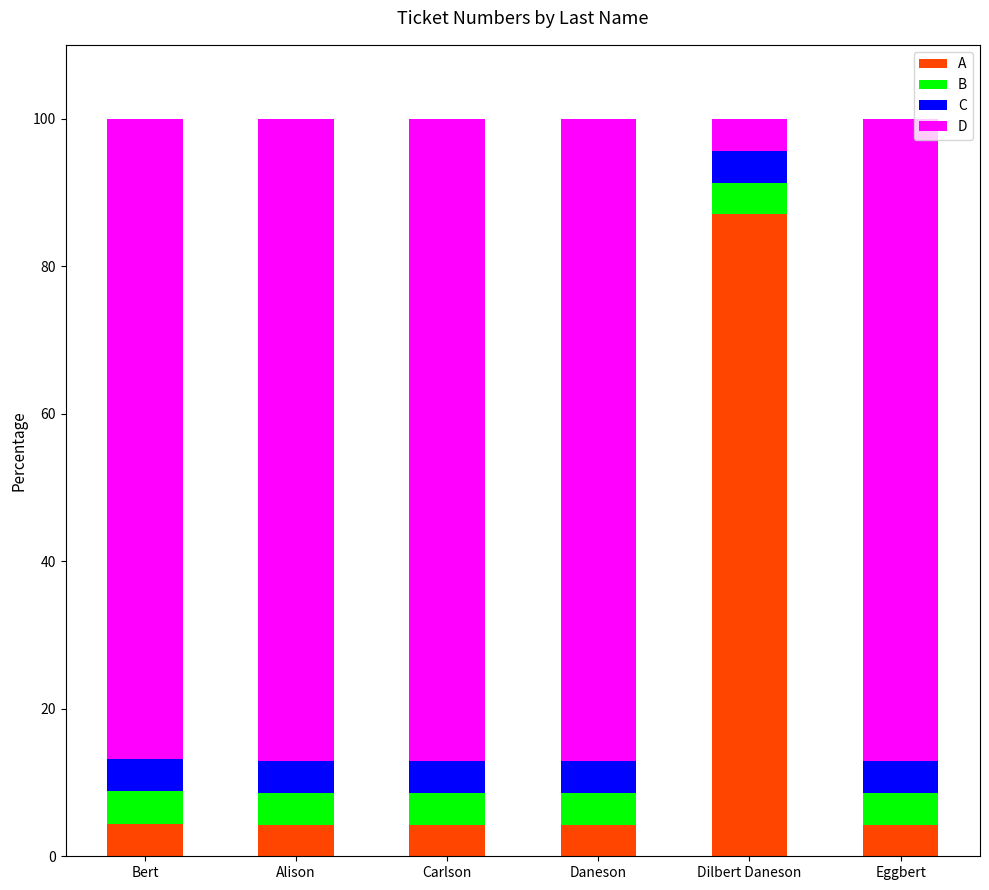

What is the average value of the A series?

18.1